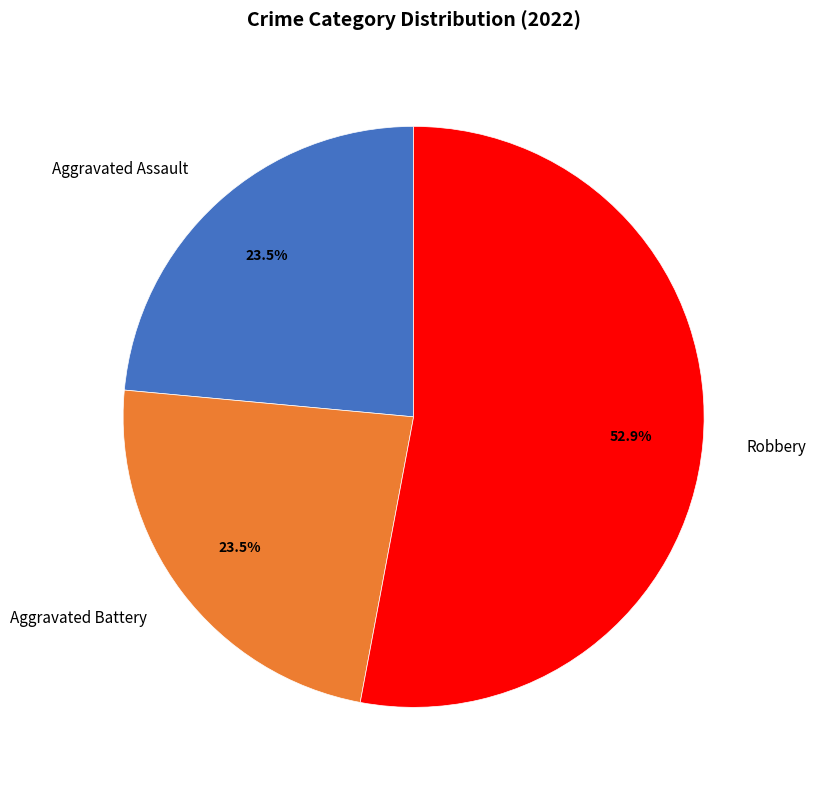

Is there a majority slice in this chart?

Yes